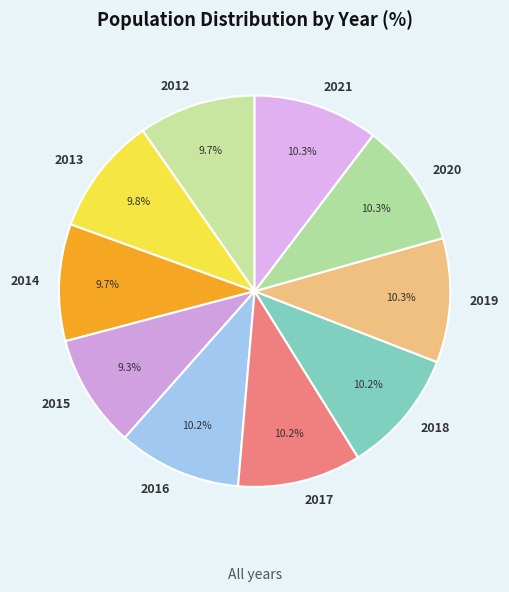

Approximately how many times larger is the value at 2016 compared to 2020?

1.0